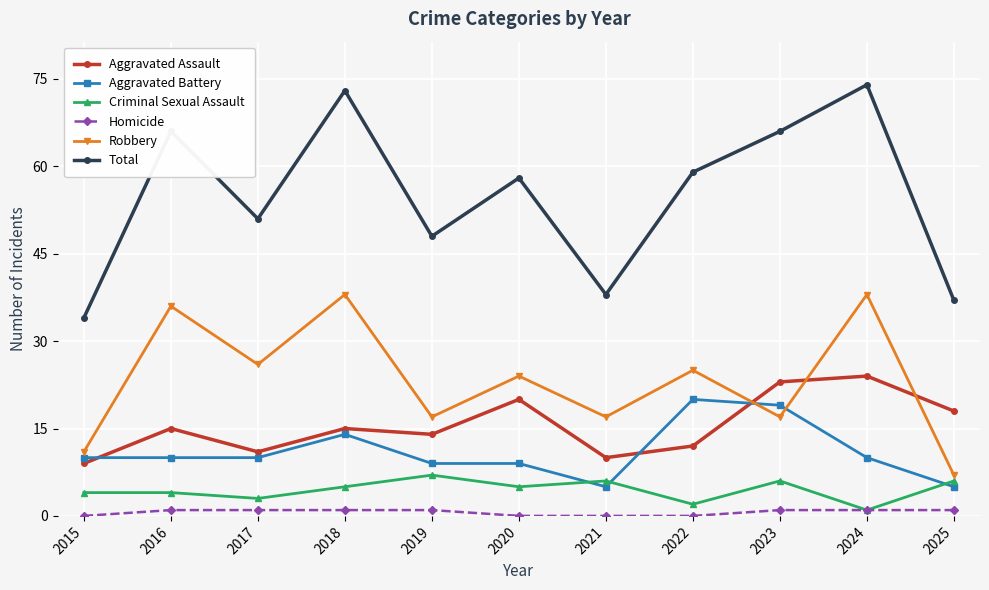

At which category does Robbery reach its first local valley?

2017